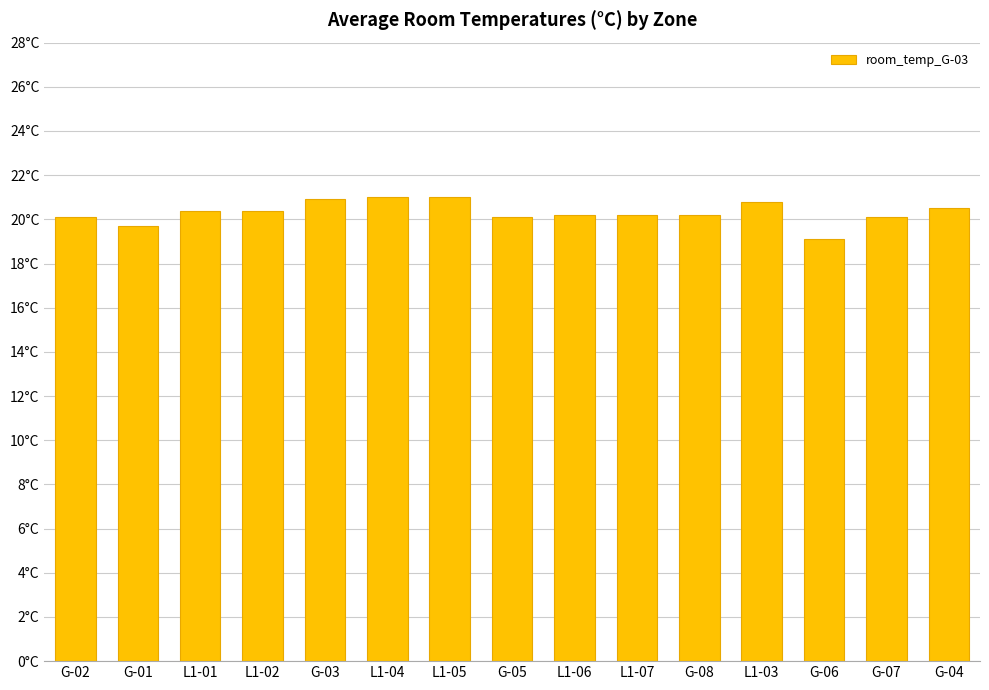

What is the label of the 10th bar from the left?

L1-07